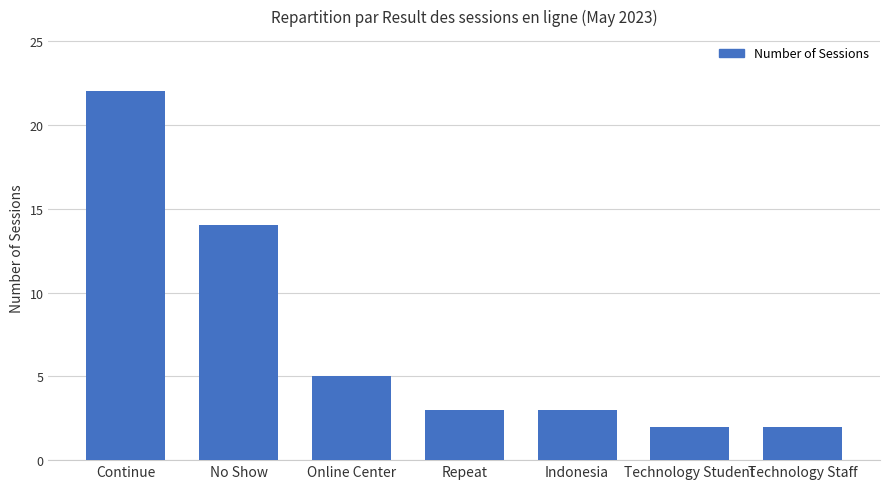

What is the minimum value shown in the chart?

2